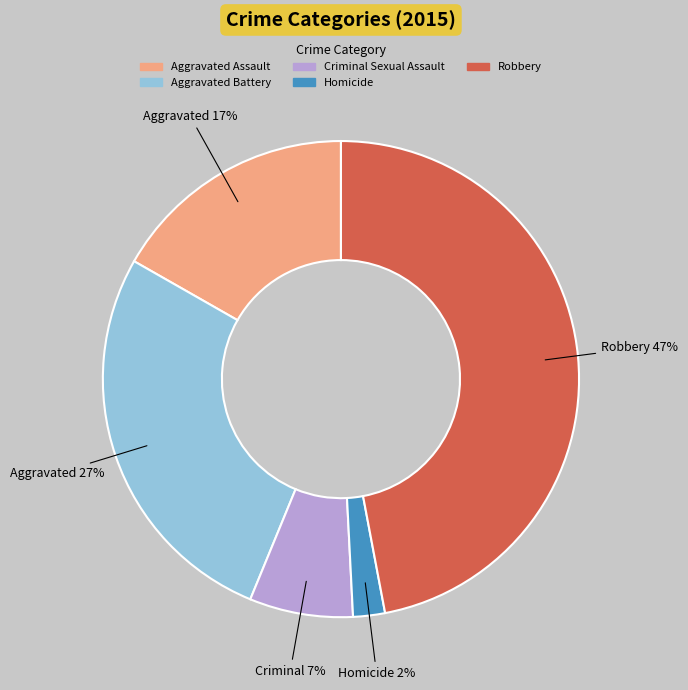

What percentage is the Criminal Sexual Assault slice, to the nearest percent?

7%